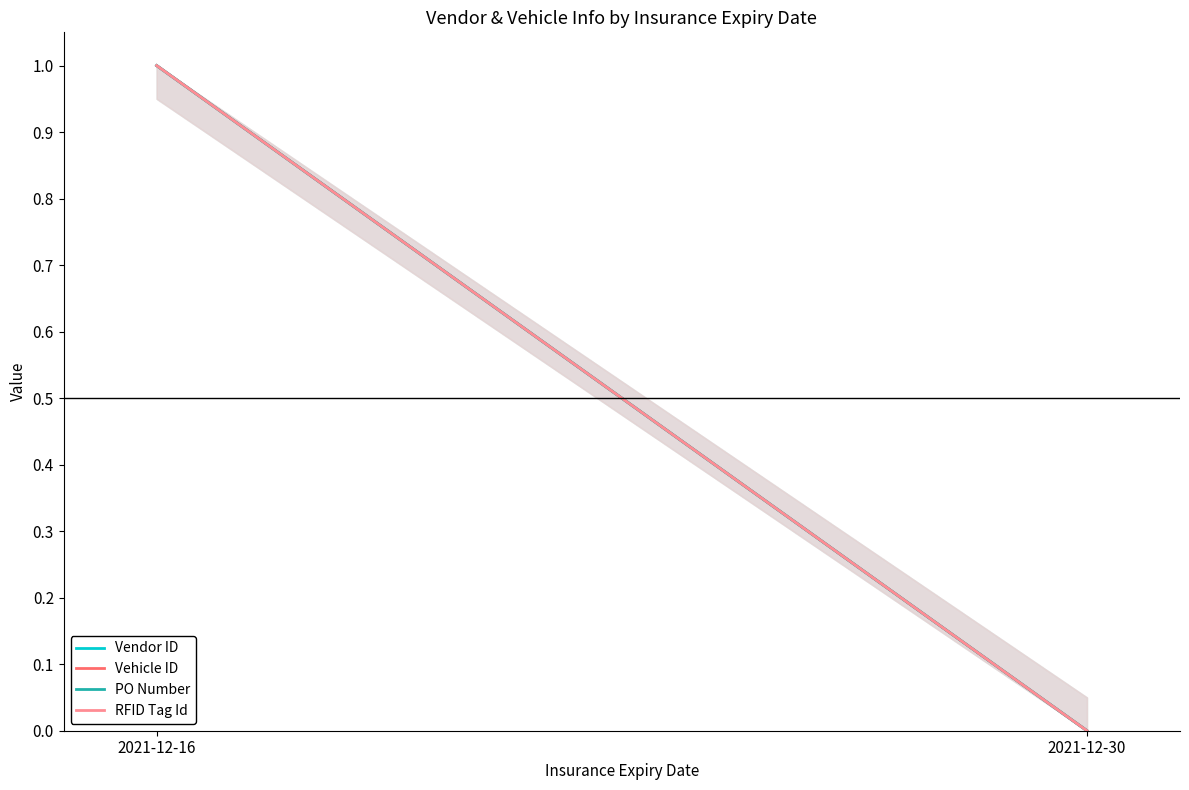

Is it true that Vendor ID equals 0 at 2021-12-30?

True